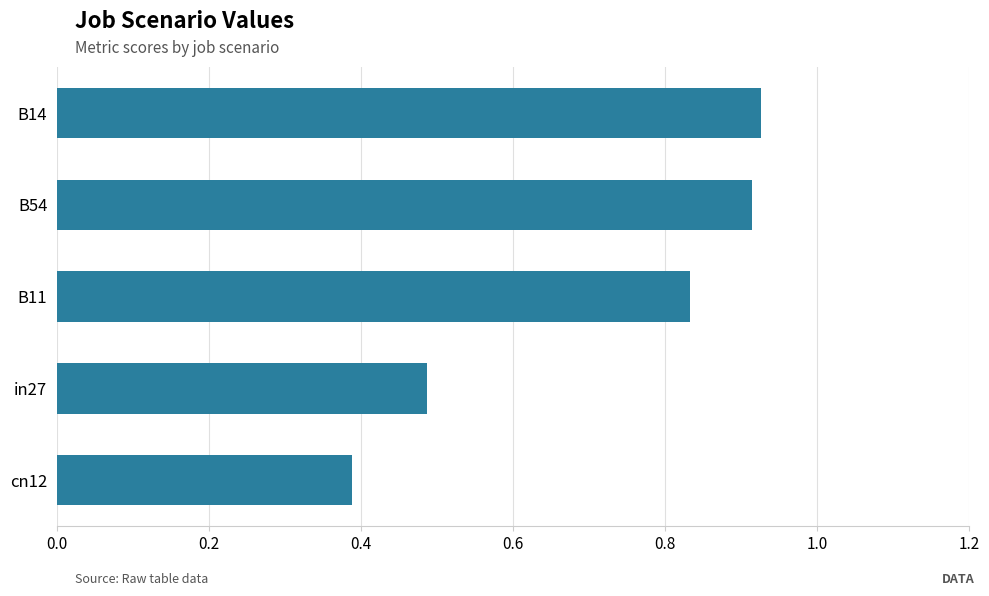

The value at cn12 is 0.4. True or false?

True